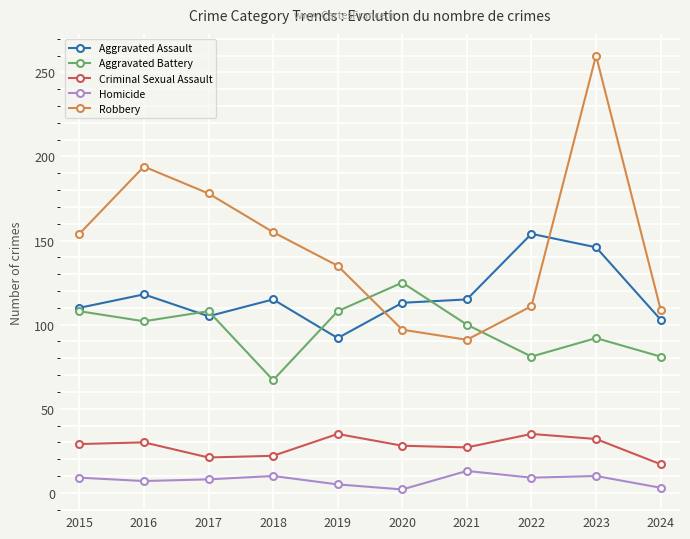

At which category is the sum across all series the highest?

2023